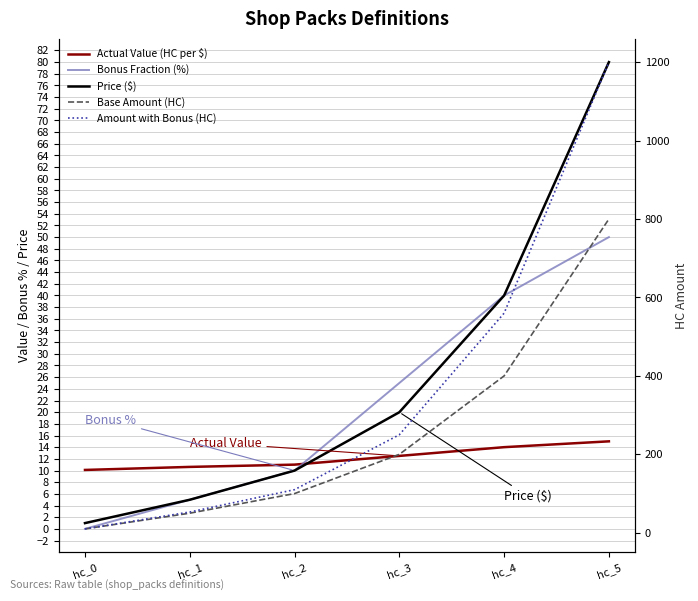

What is the spread (max minus min) of values at hc_2?

100.0